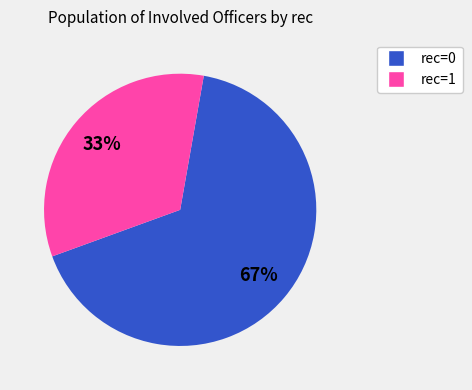

To the nearest percent, what is the average slice percentage?

50%